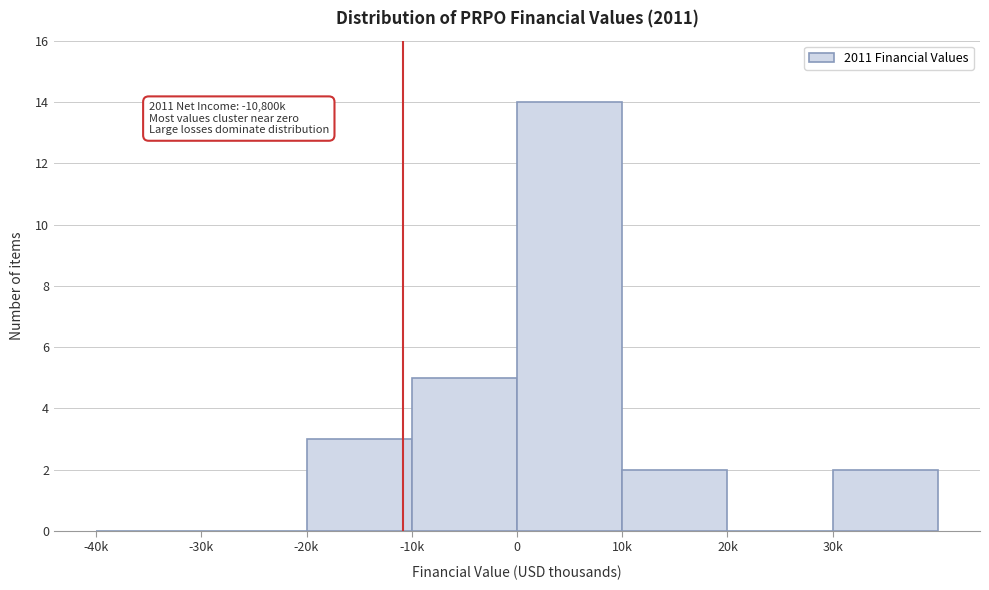

Reading left to right, transcribe all the data shown in this chart.

-40k=0	-30k=0	-20k=3	-10k=5	0=14	10k=2	20k=0	30k=2